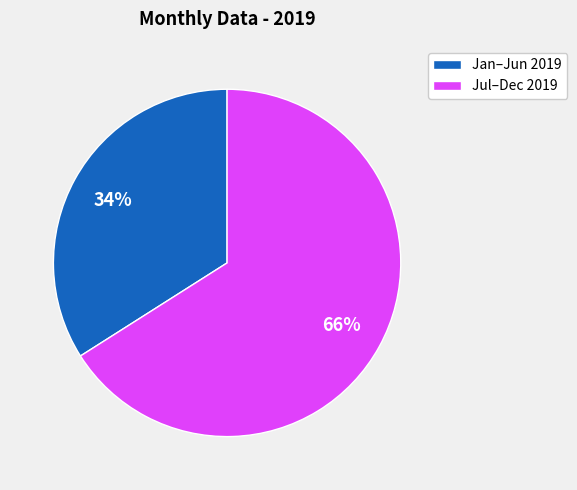

Combined, do Jan–Jun 2019 and Jul–Dec 2019 account for over 50%?

Yes